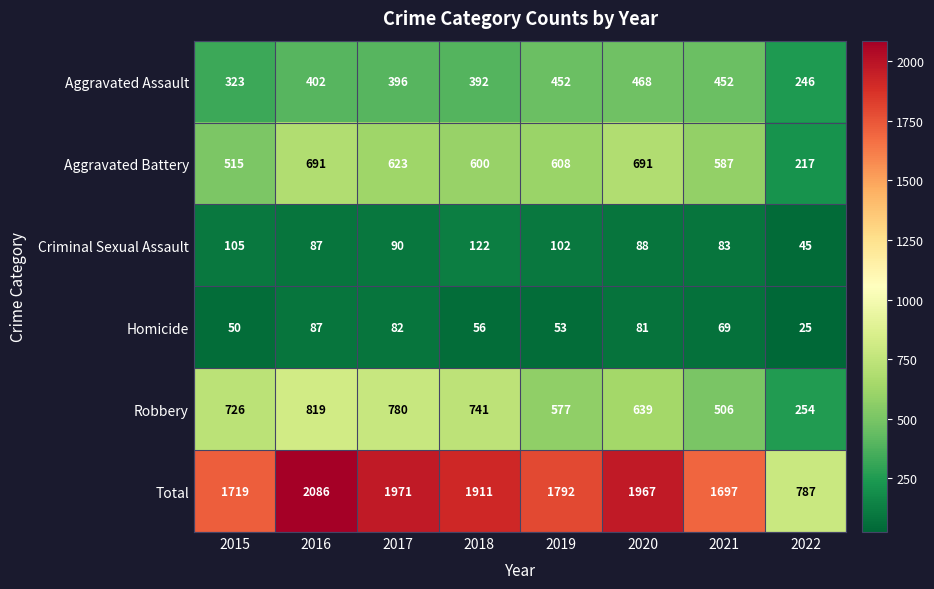

What is the difference between the Aggravated Battery values at 2017 and 2021?

36